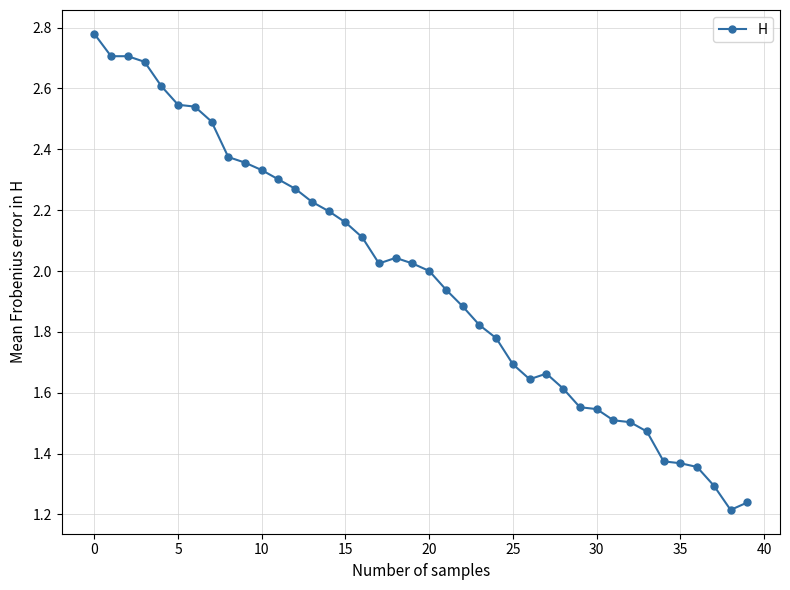

True or false: there are more than 0 points higher than both neighbors.

True